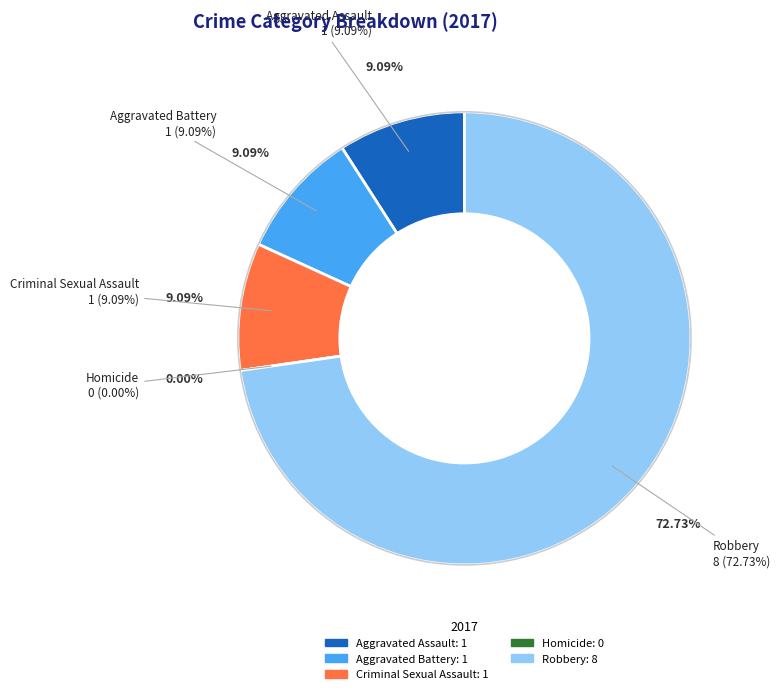

To the nearest percent, what portion does Criminal Sexual Assault represent?

9%